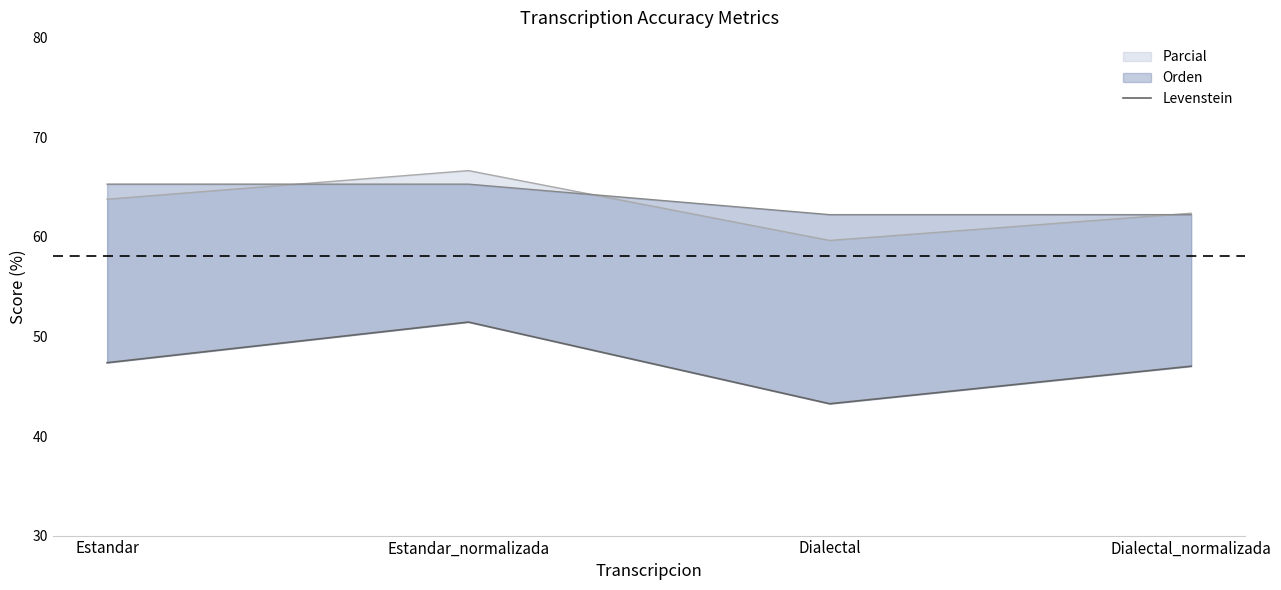

What is the value of the 3rd point from the left?

43.2